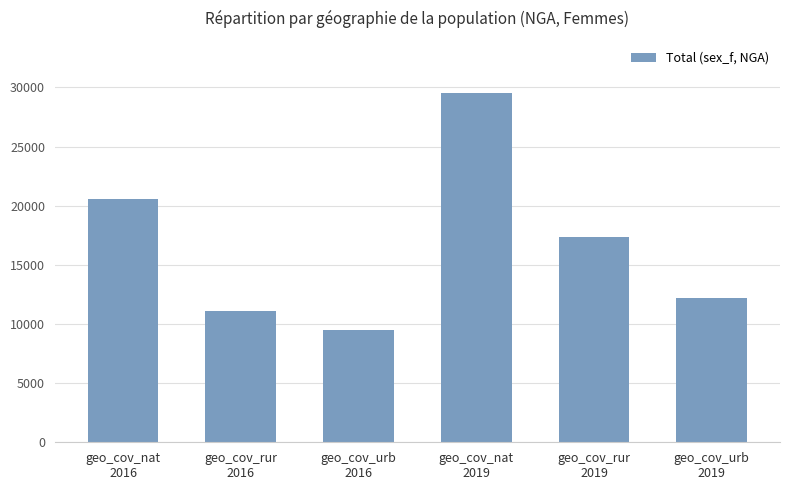

Reading left to right, what are all the values shown in this chart?

20604.6	11133.1	9471.5	29524.8	17330.8	12194.0